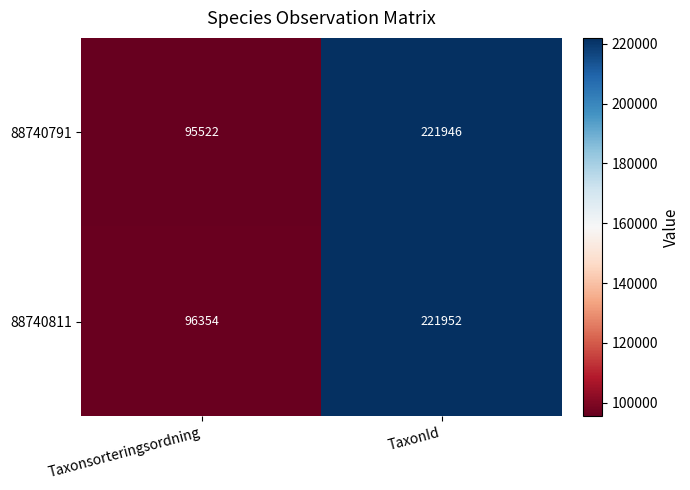

Which category has the lowest value across all series?

Taxonsorteringsordning